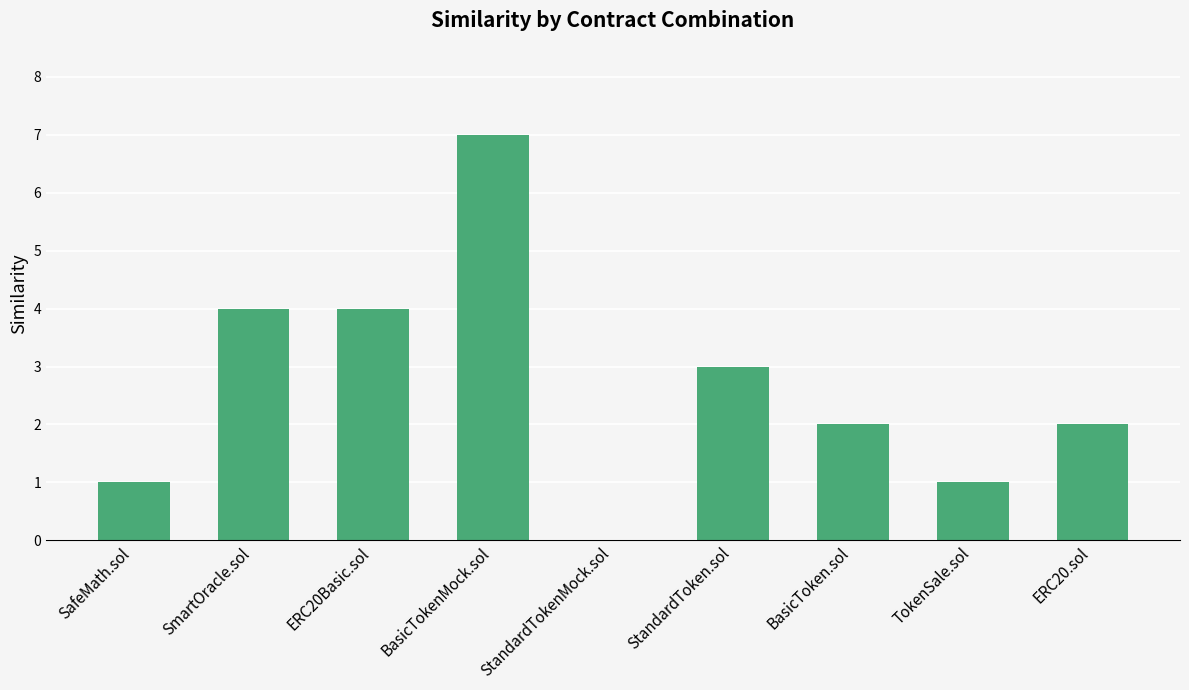

True or false: the data shows 1 at ERC20.sol.

False